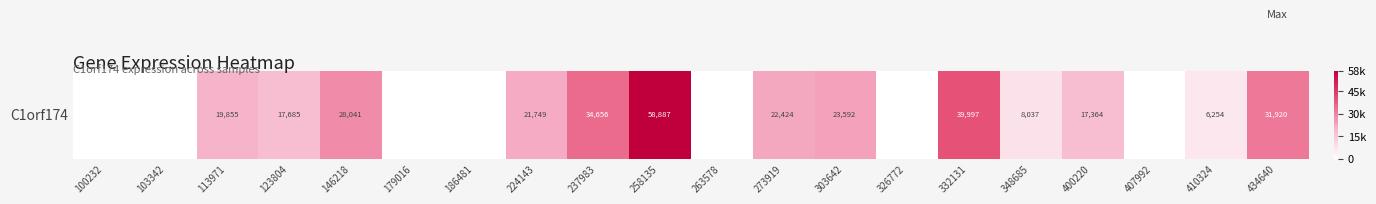

The value at 113971 is 11707. True or false?

False